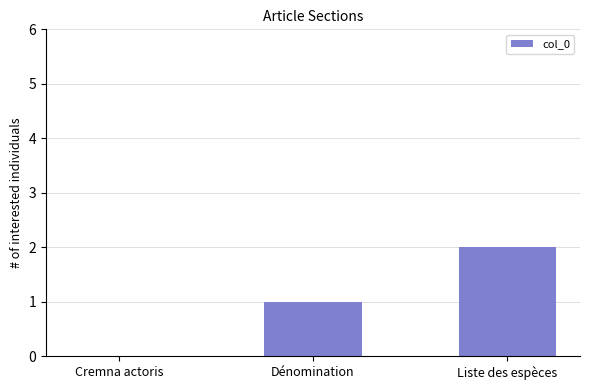

How many data points does each series have?

3